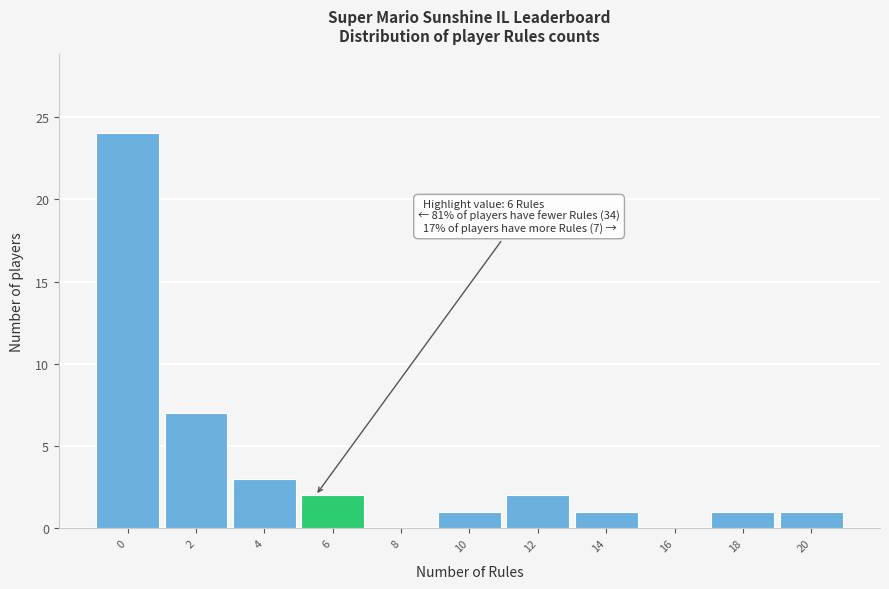

Reading left to right, extract all data points from this chart.

0=24	2=7	4=3	6=2	8=0	10=1	12=2	14=1	16=0	18=1	20=1